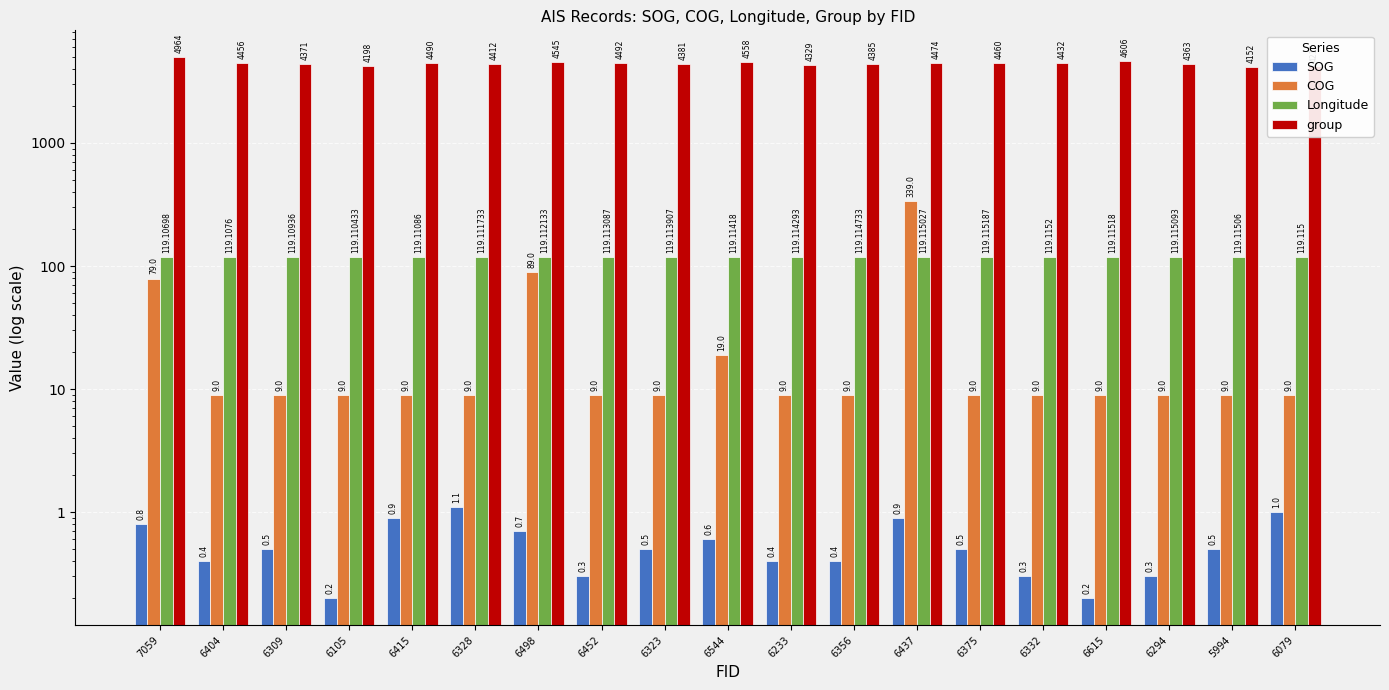

How many bars are there in total?

76